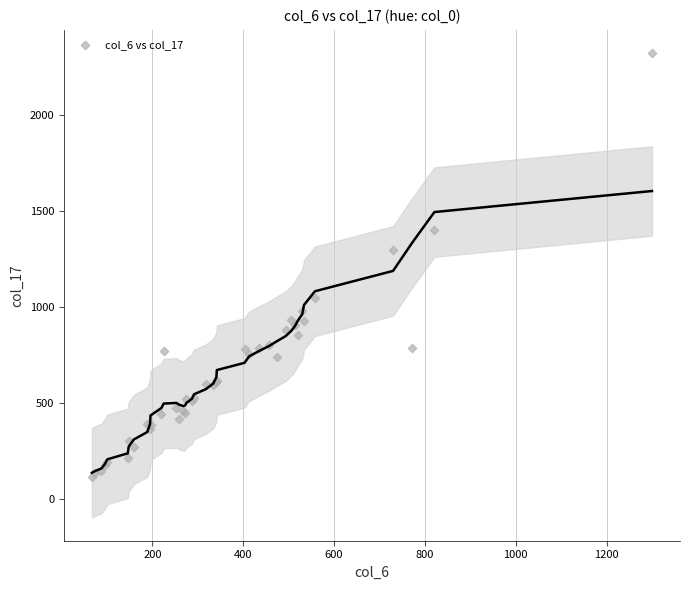

What Y value in the scatter plot is closest to 1221?

1299